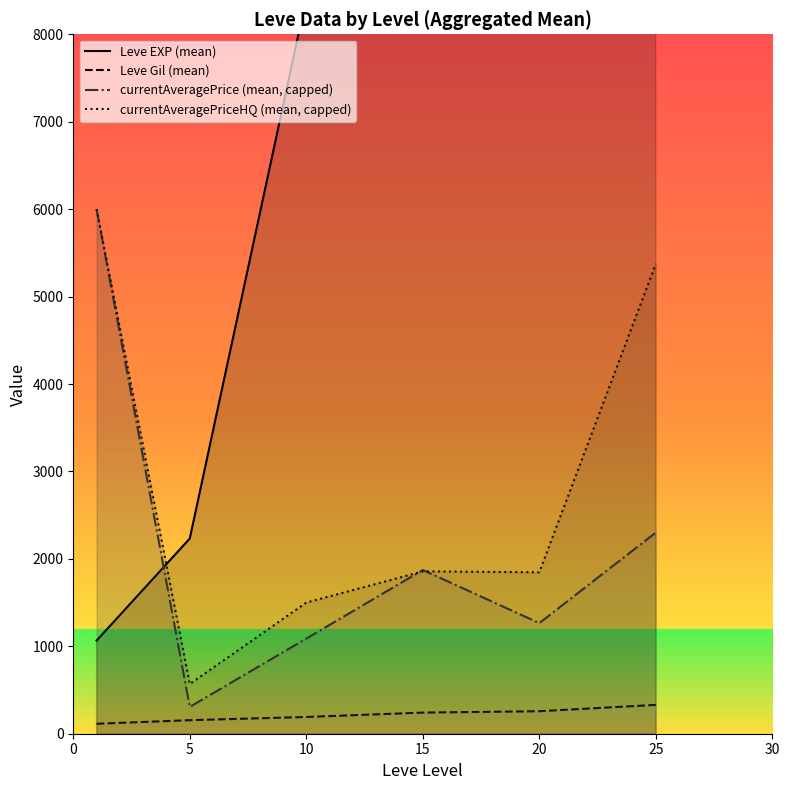

True or false: Leve EXP (mean) has a value of 2907.0 at 5.

False